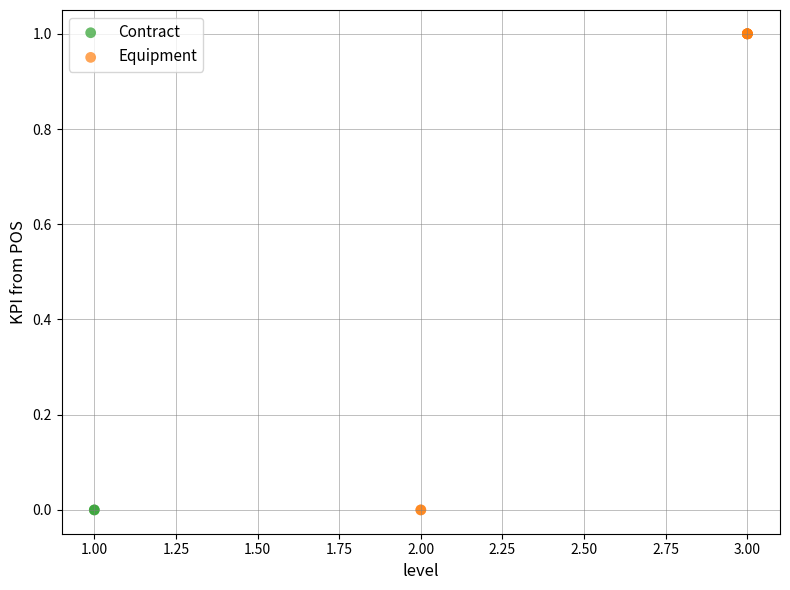

What are all the series names shown in the legend?

Contract, Equipment